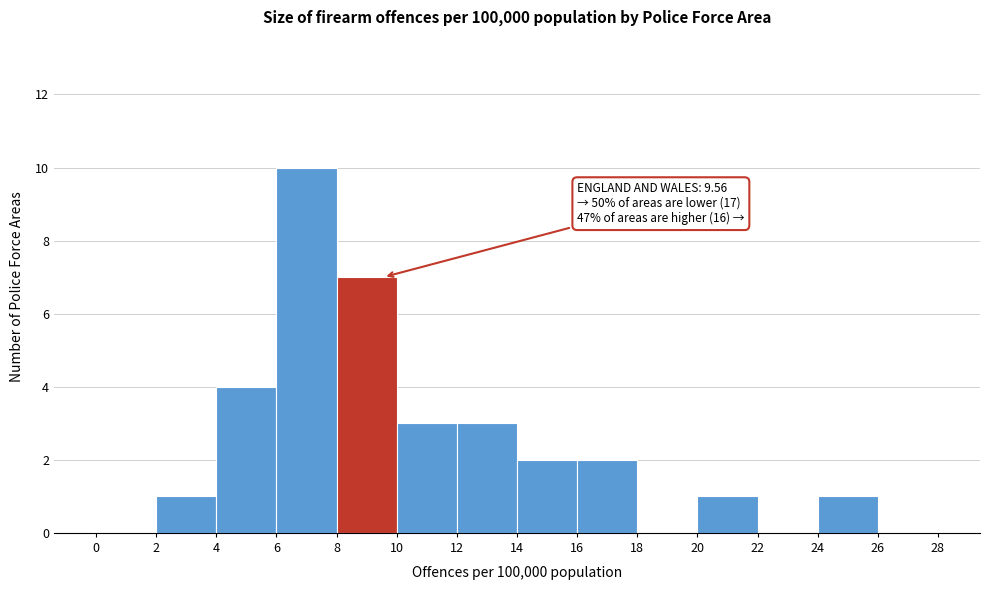

Which range on the x-axis has the tallest bar?

6 to 8